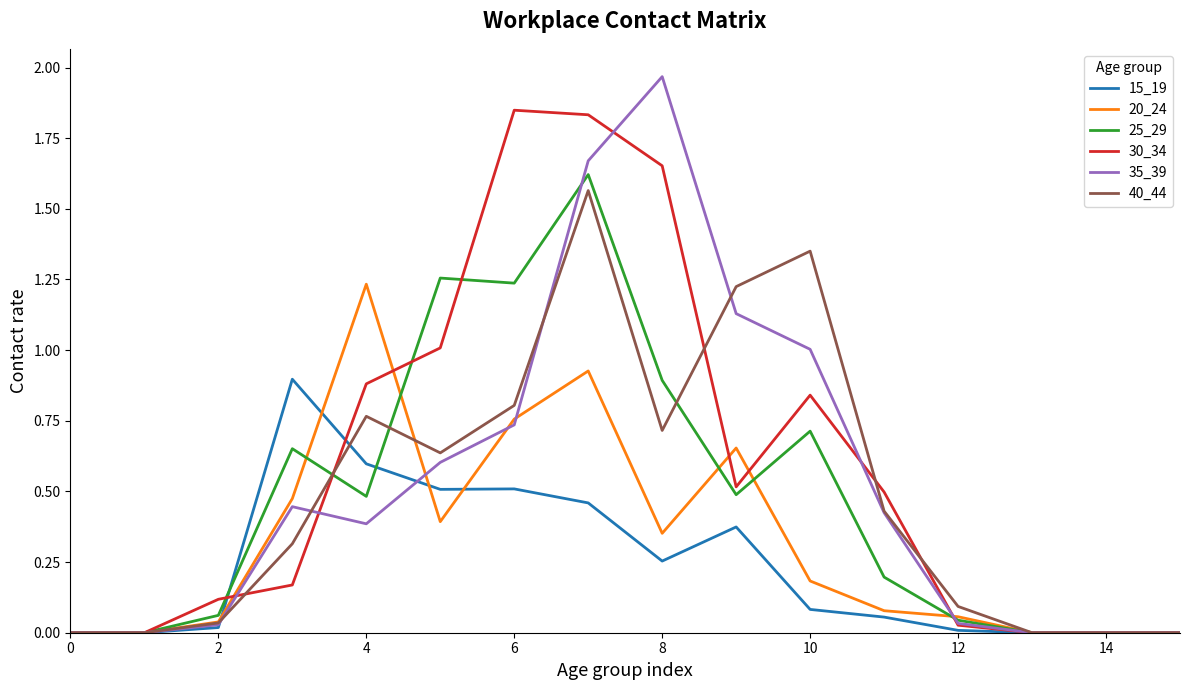

Is this an area chart (filled region under the line)?

No